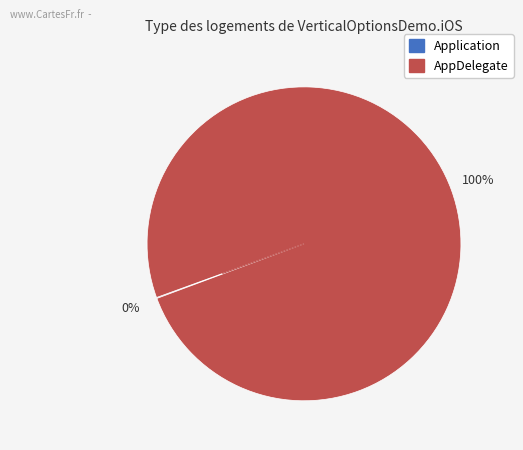

Which category has the biggest portion of the pie?

AppDelegate